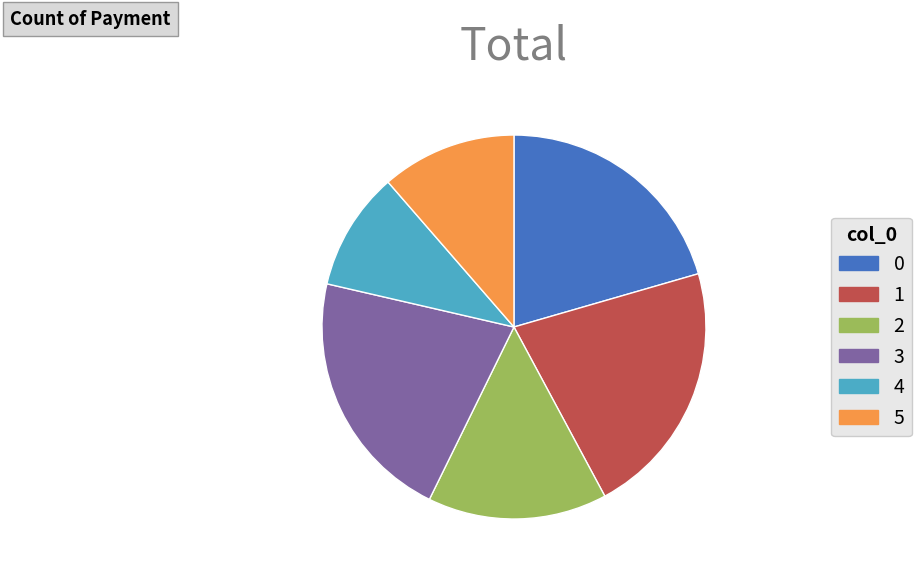

Is the sum of 1 and 2 greater than half?

No